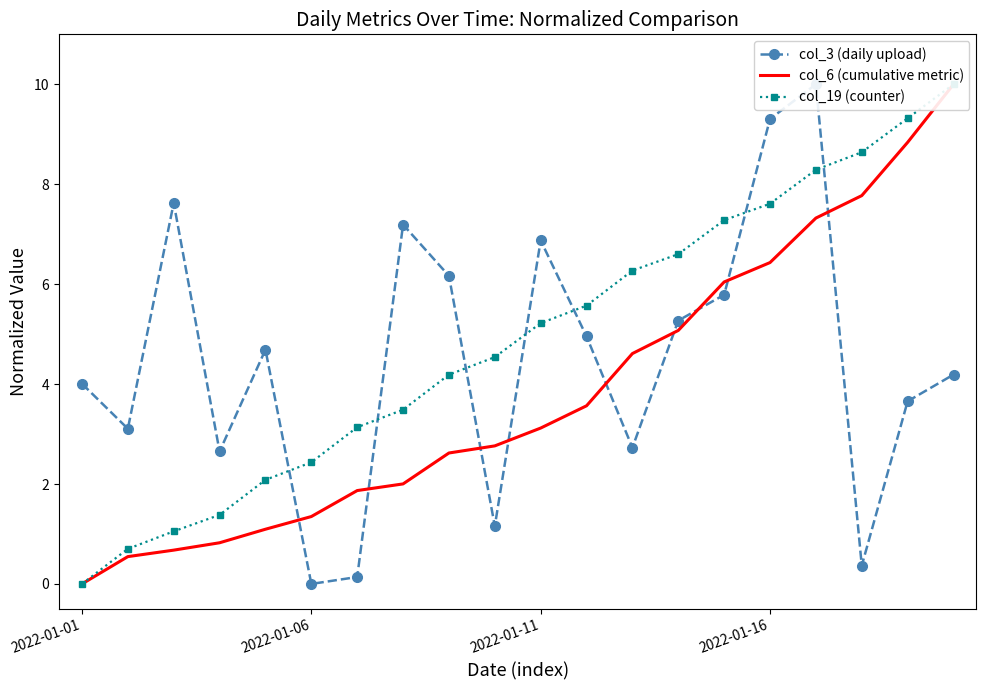

Where is col_6 (cumulative metric) nearest to the value 5?

13